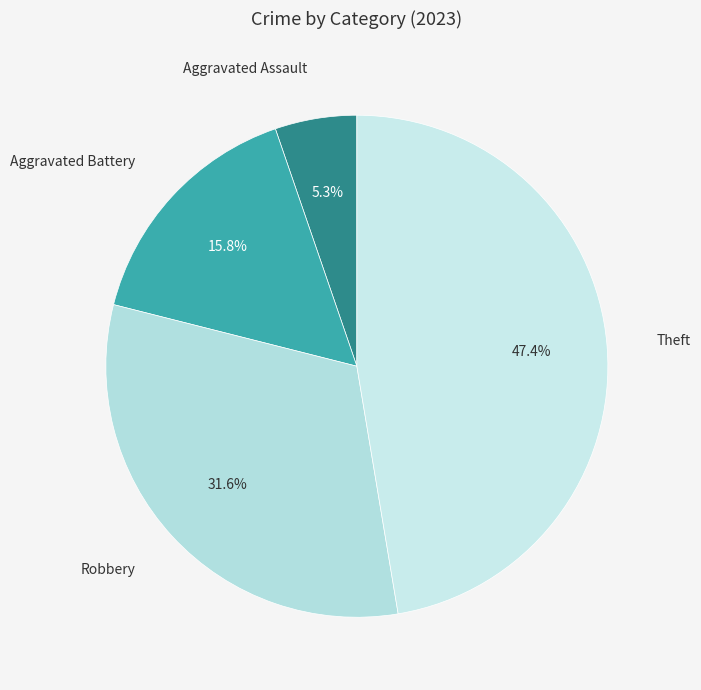

Count the number of slices in the pie.

4